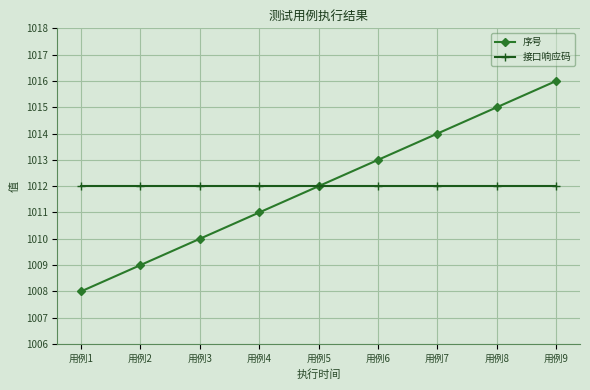

Reading left to right, list all the values displayed in this chart.

序号: 用例1=1008	用例2=1009	用例3=1010	用例4=1011	用例5=1012	用例6=1013	用例7=1014	用例8=1015	用例9=1016
接口响应码: 用例1=1012	用例2=1012	用例3=1012	用例4=1012	用例5=1012	用例6=1012	用例7=1012	用例8=1012	用例9=1012